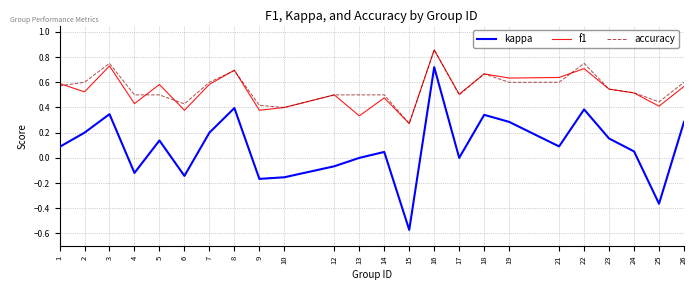

Is the value of kappa at 22 greater than the value of f1 at 13?

Yes